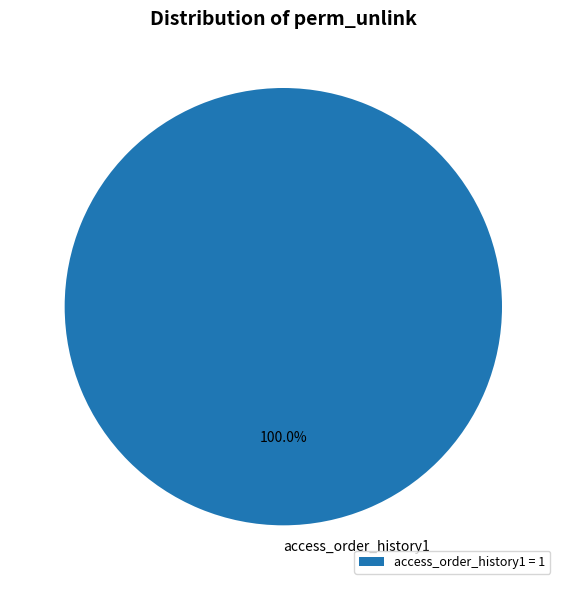

Is there any slice that represents more than half of the pie?

Yes